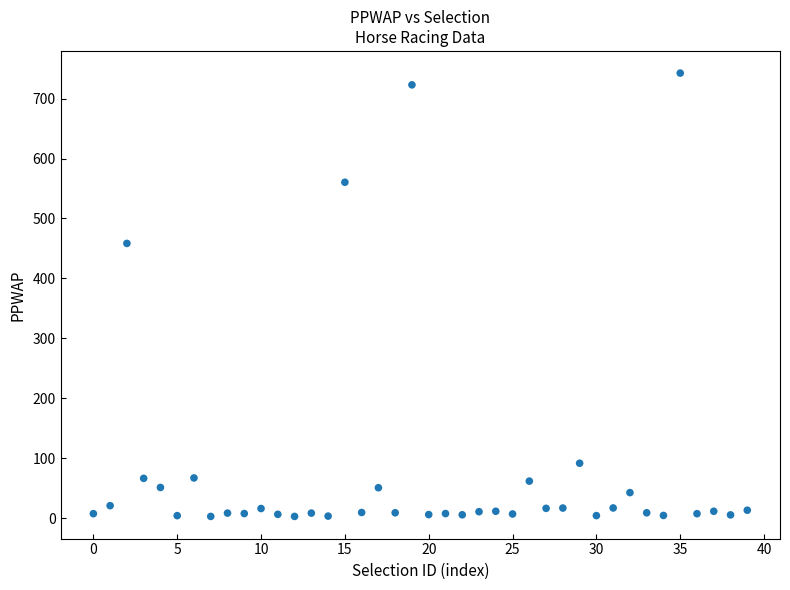

What is the range of Y values (max minus min)?

739.5